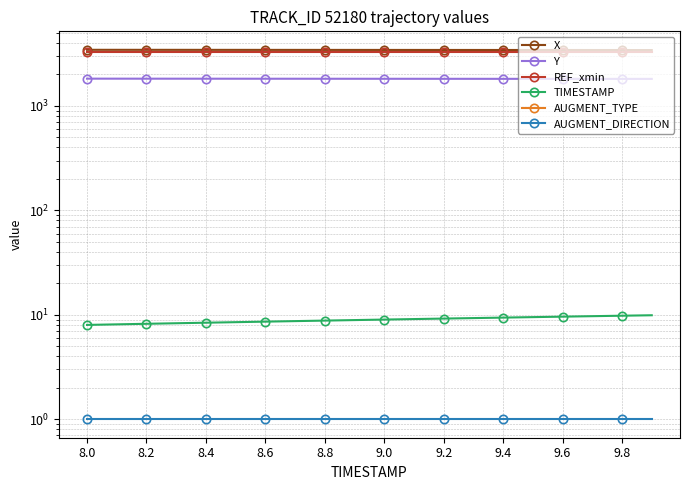

True or false: REF_xmin has a value of 841.6 at 9.0.

False